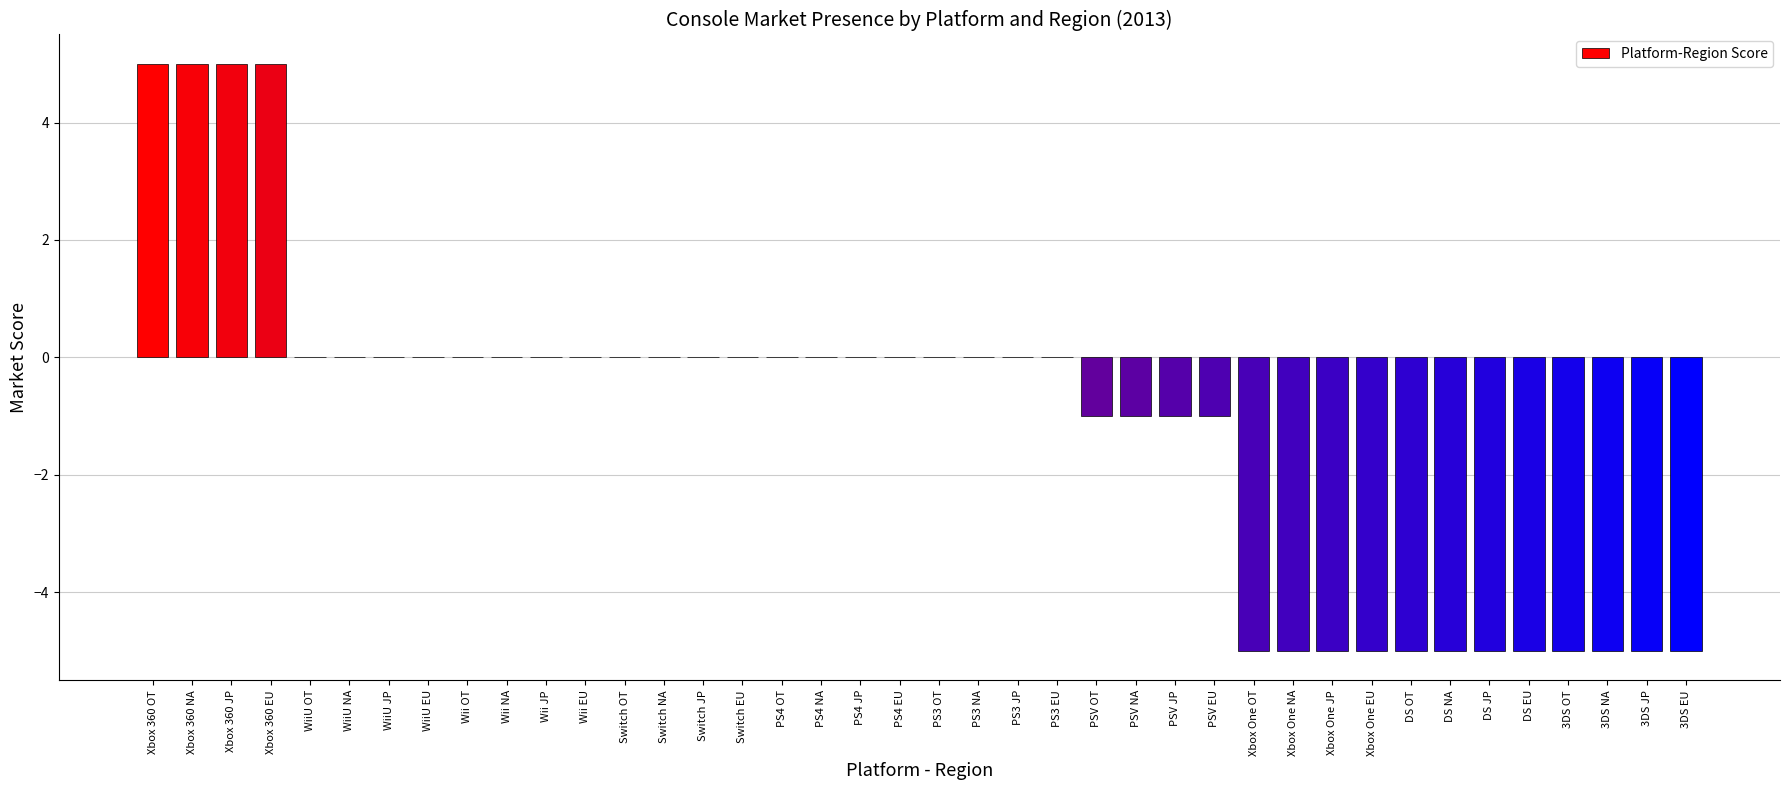

How many categories are shown in the chart?

40